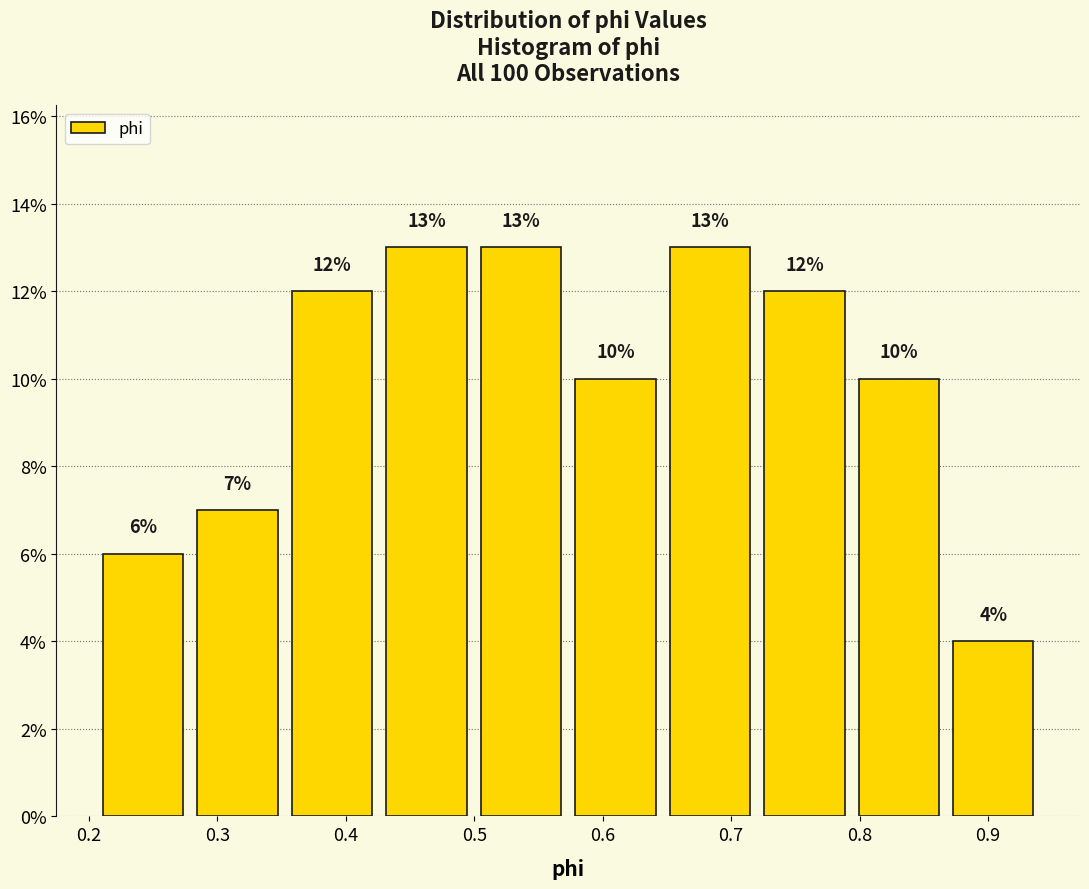

Reading left to right, transcribe this chart: for each bar, give the range it covers on the x-axis and its height. The bar edges are not printed on the chart, so give them approximately, as read against the axis.

0.21 to 0.28: 6
0.28 to 0.35: 7
0.35 to 0.43: 12
0.43 to 0.50: 13
0.50 to 0.57: 13
0.57 to 0.65: 10
0.65 to 0.72: 13
0.72 to 0.79: 12
0.79 to 0.87: 10
0.87 to 0.94: 4